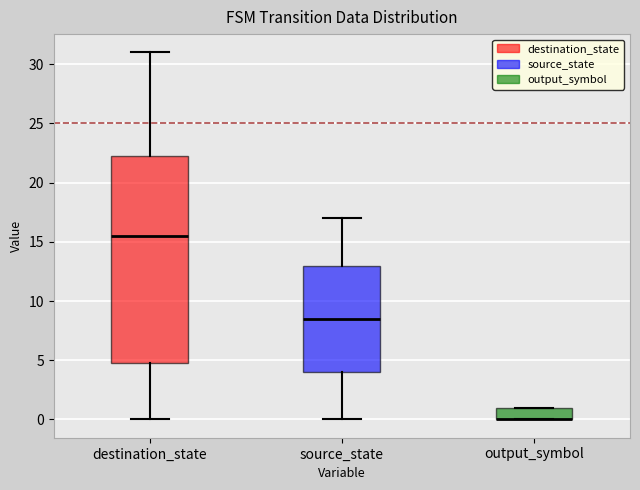

Where does the median line of the box for source_state sit on the y-axis? The values are not printed on the chart, so give them approximately, as read against the axis.

8.5